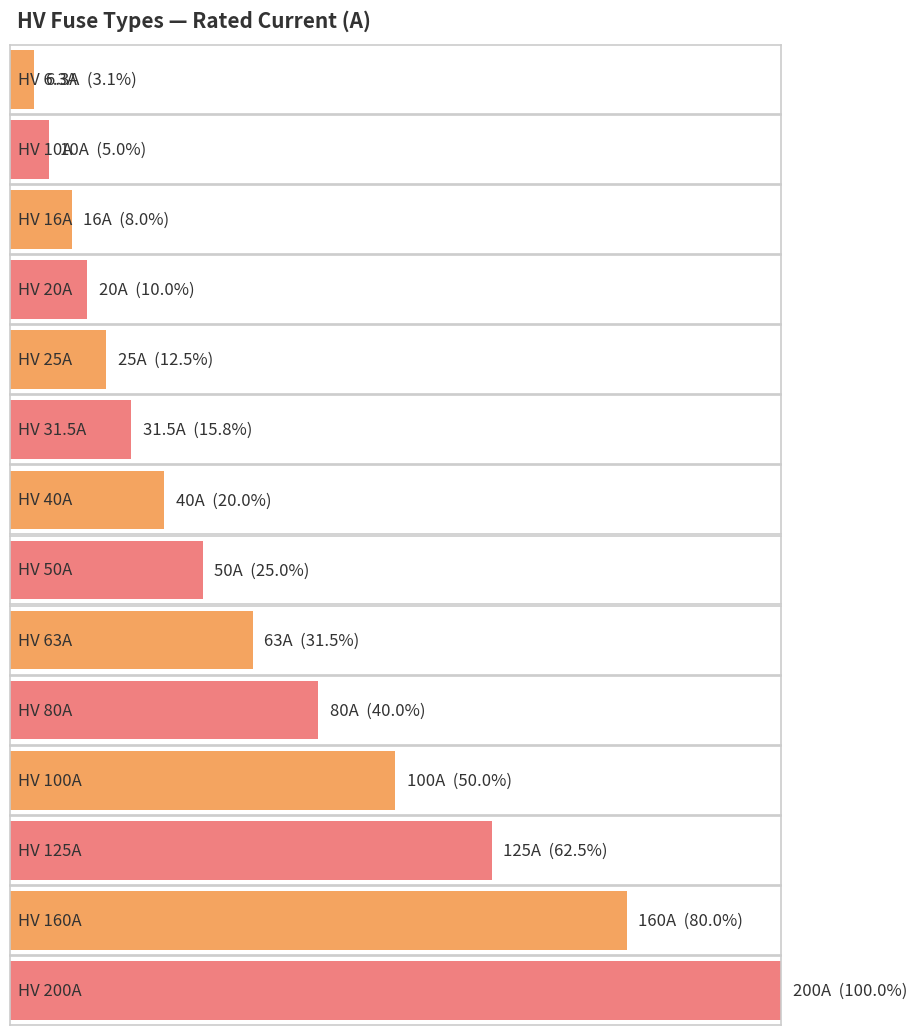

What is the average value?

66.2